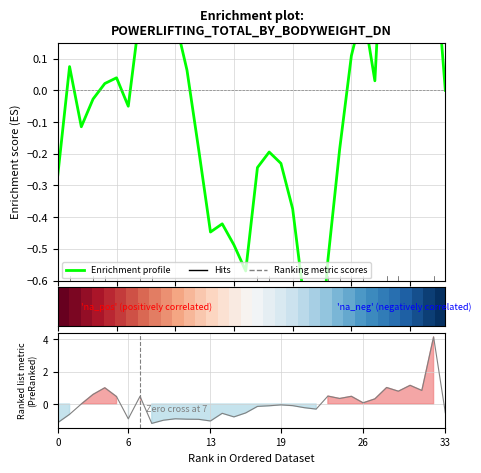

How many lines are shown in the chart?

3